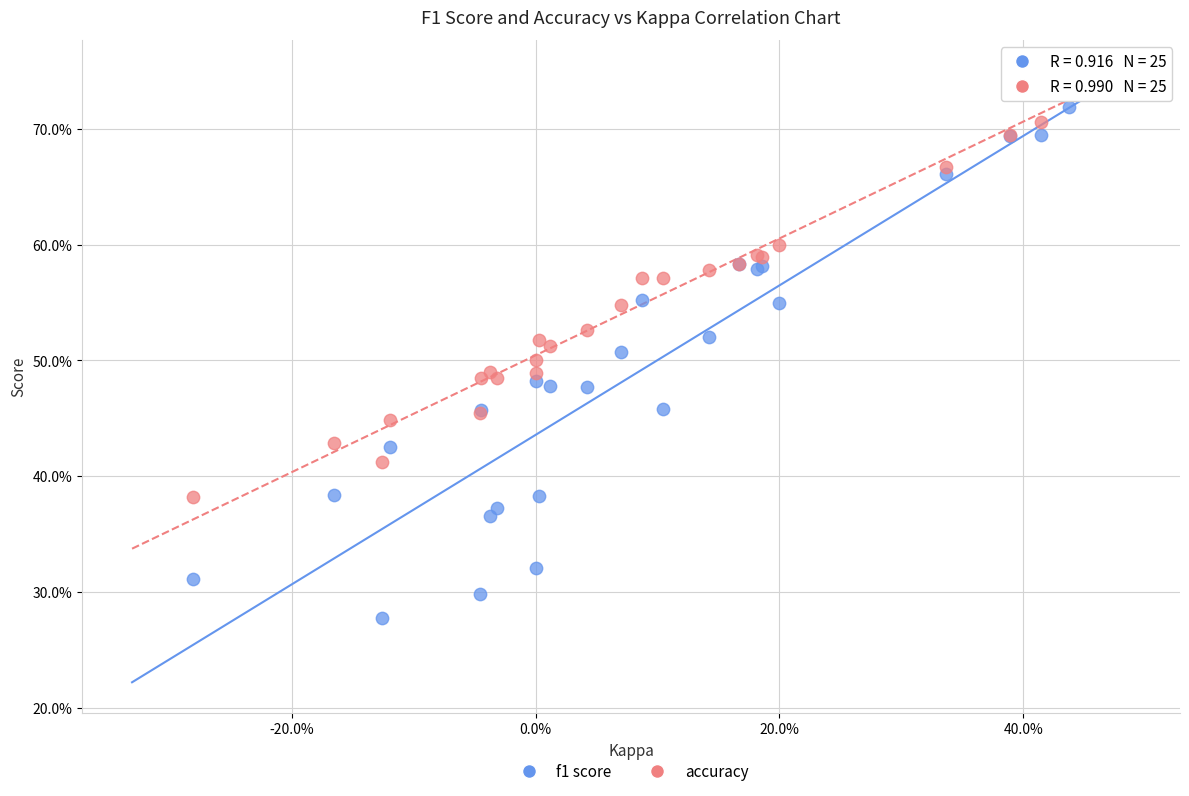

What are all the series names shown in the legend?

f1 score, accuracy